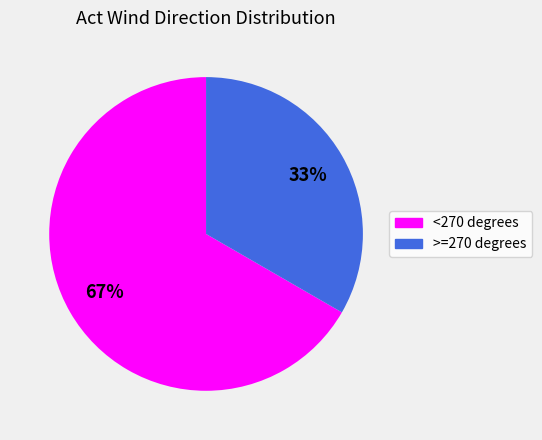

Is there any slice that represents more than half of the pie?

Yes